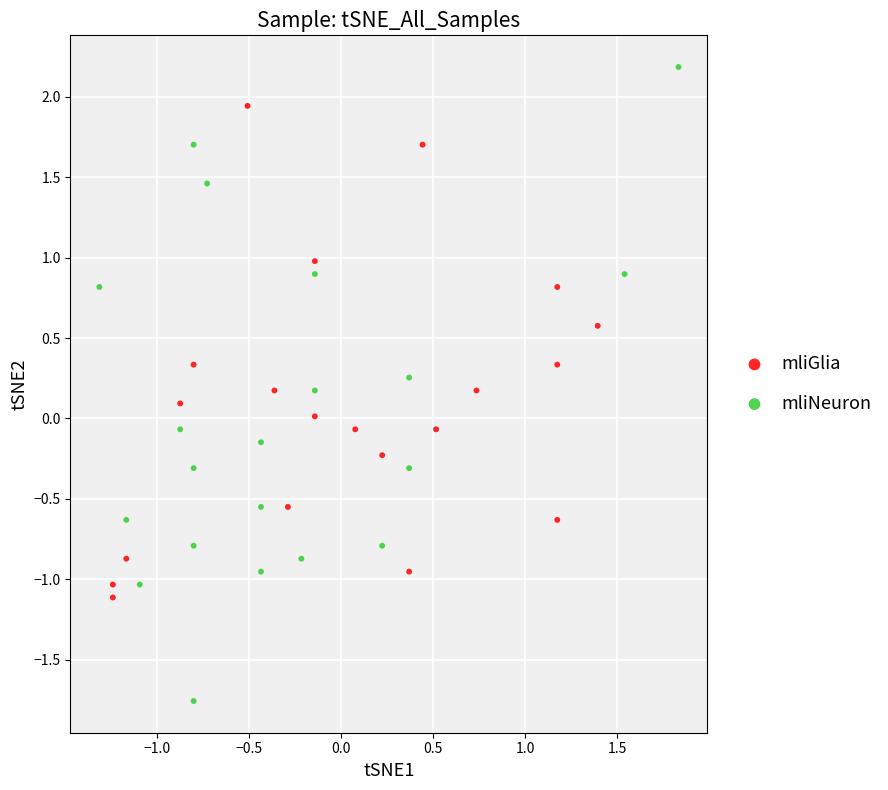

Which series contains the lowest Y value?

mliNeuron